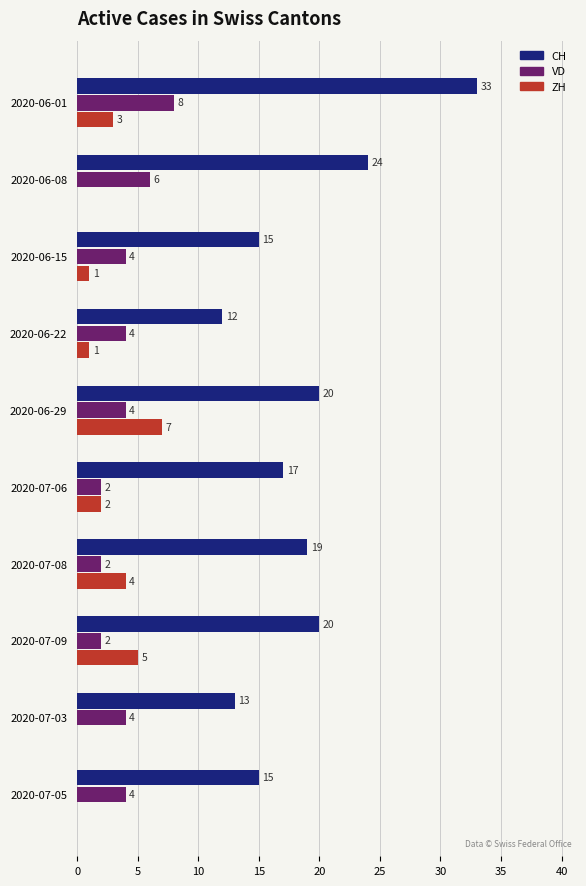

The CH series shows 8 at 2020-06-01. True or false?

False